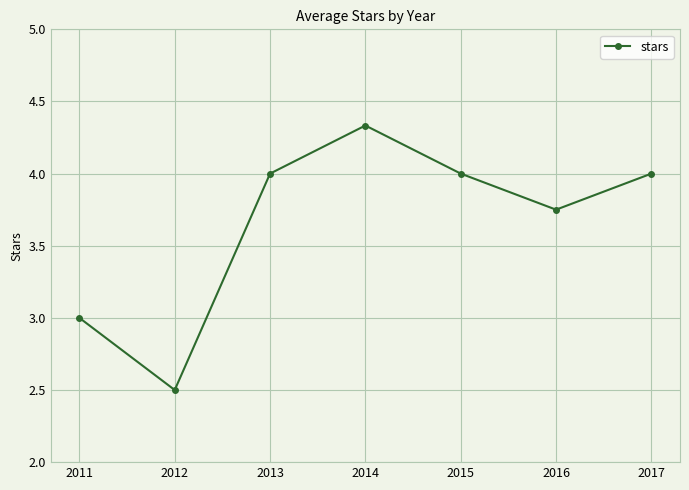

At which label is the value closest to 3?

2011